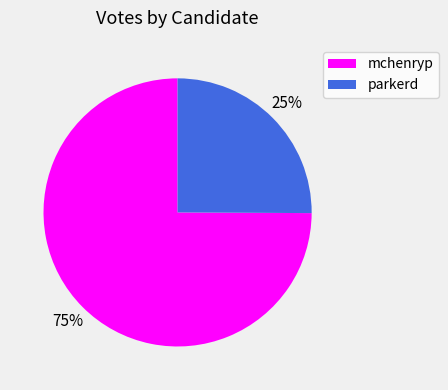

Which slice is the smallest?

parkerd